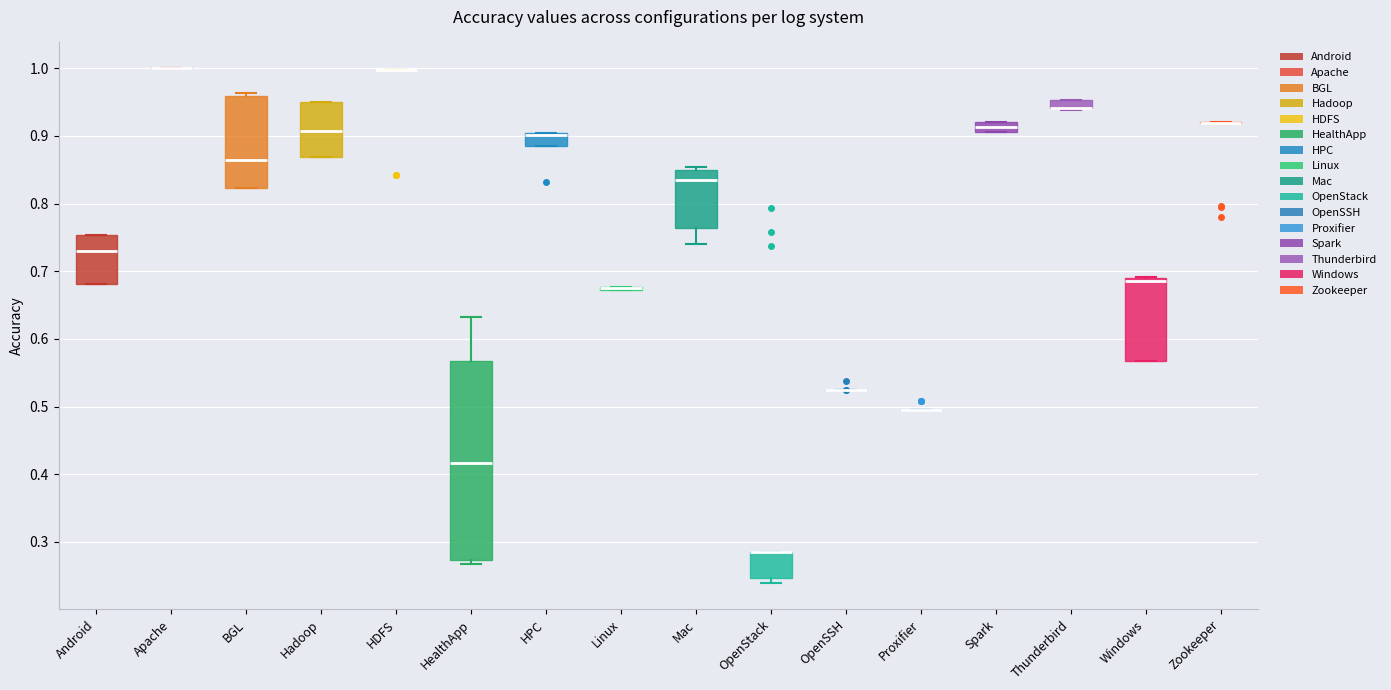

Which box is the tallest, from its lower edge to its upper edge?

HealthApp